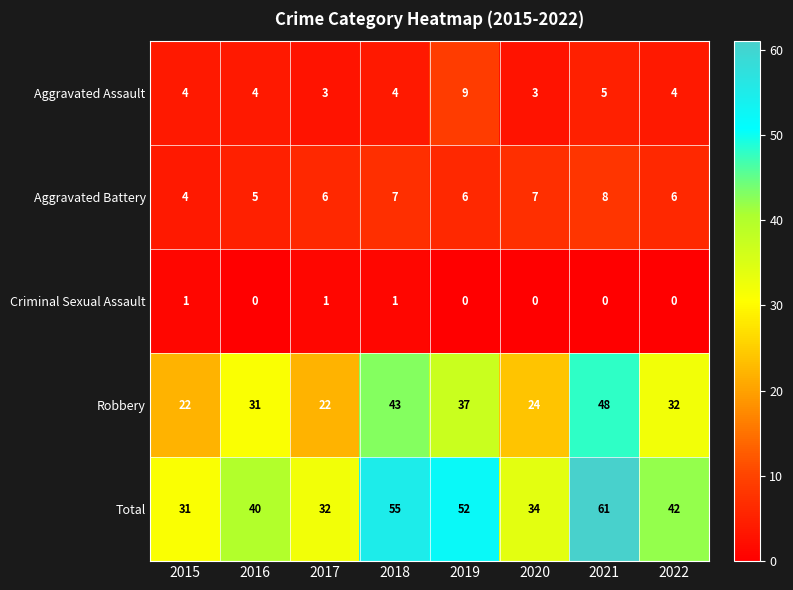

What is the difference between the Total values at 2021 and 2016?

21